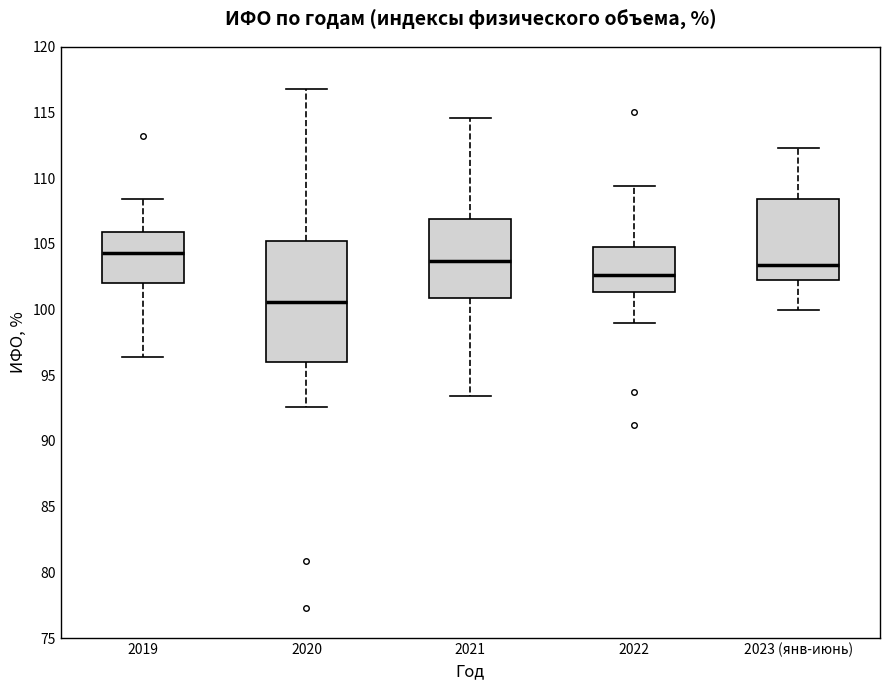

Which box has the lowest median line?

2020